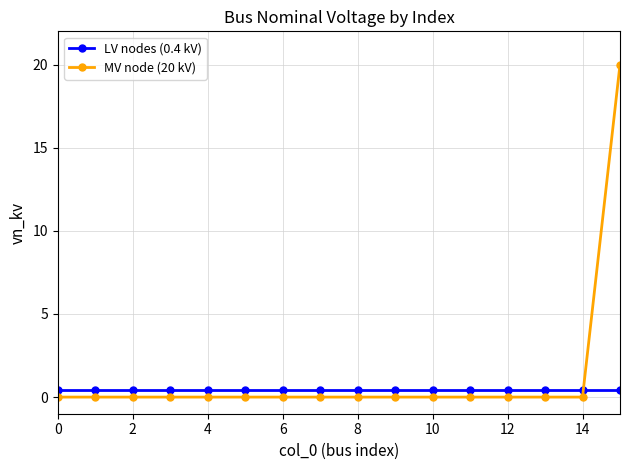

How many data points does each series have?

16